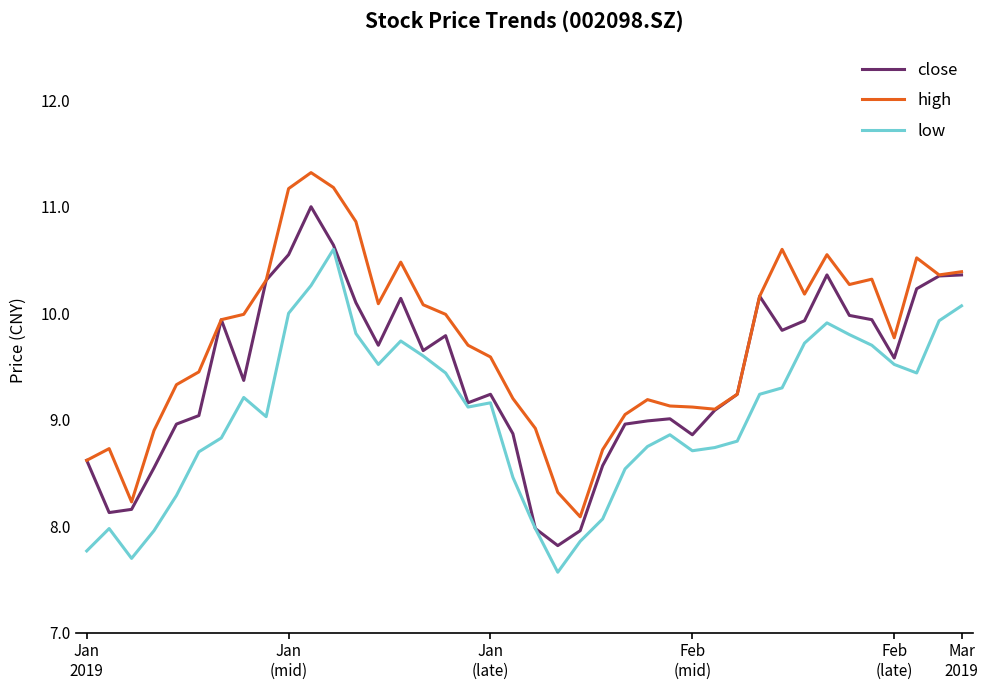

Which series has the largest total across all categories?

high